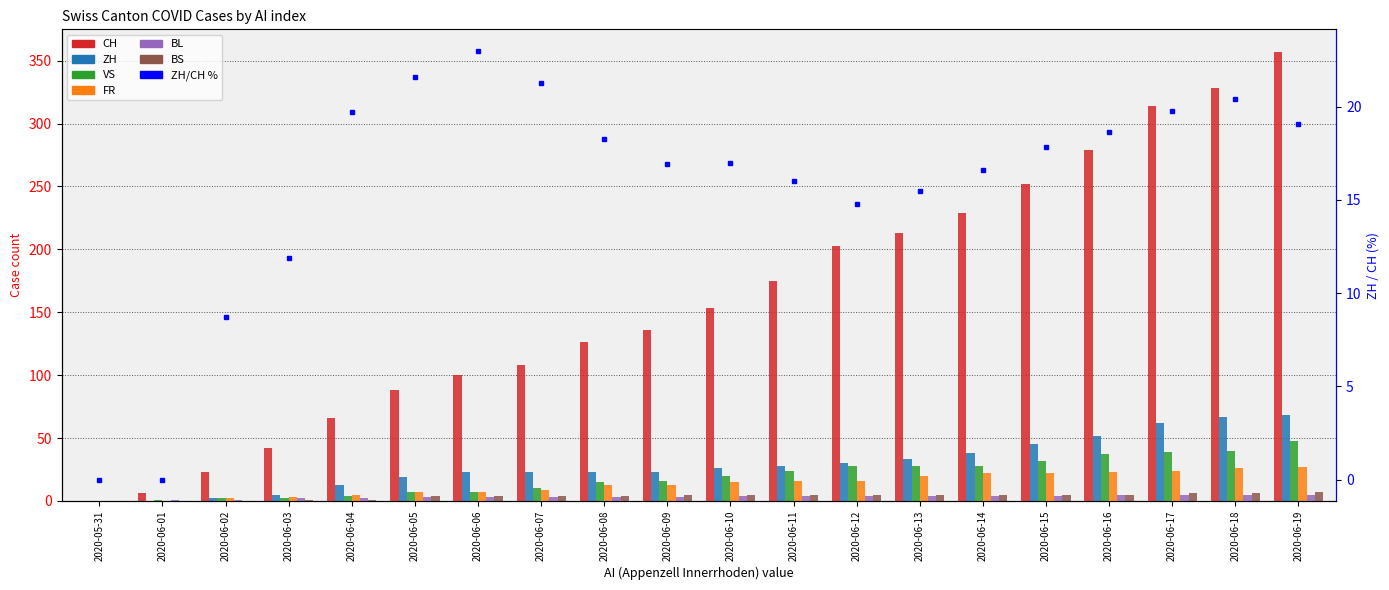

How many bars are there in total?

120